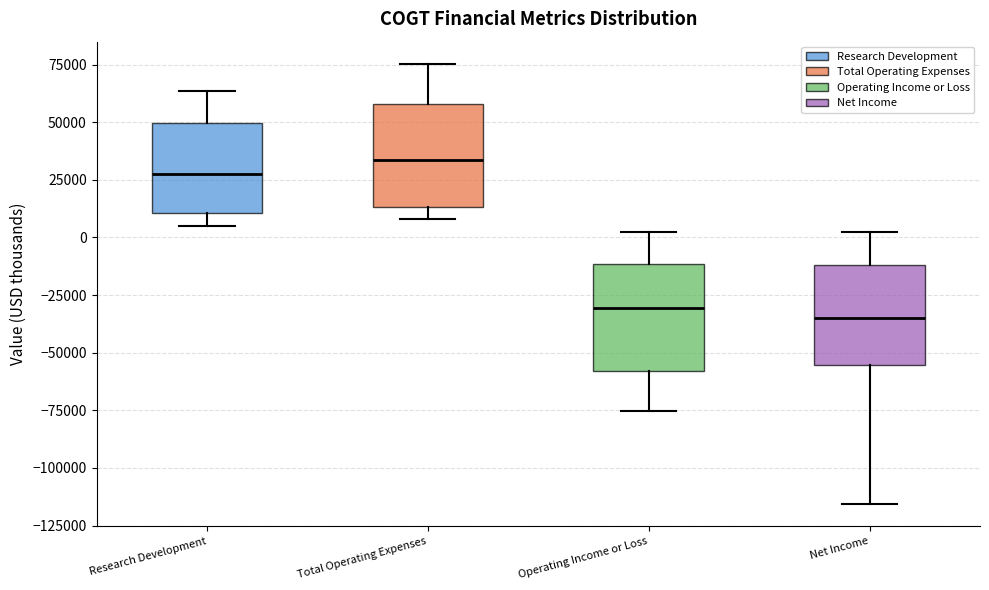

Reading left to right, transcribe this box plot: for each box, give where its median line is, the range the box spans, and where its two whiskers end, as read against the y-axis. The values are not printed on the chart, so give them approximately, as read against the axis.

Research Development: median 30000, box 10000 to 50000, whiskers 5000 to 65000
Total Operating Expenses: median 35000, box 15000 to 60000, whiskers 10000 to 75000
Operating Income or Loss: median -30000, box -60000 to -10000, whiskers -75000 to 0
Net Income: median -35000, box -55000 to -10000, whiskers -115000 to 0